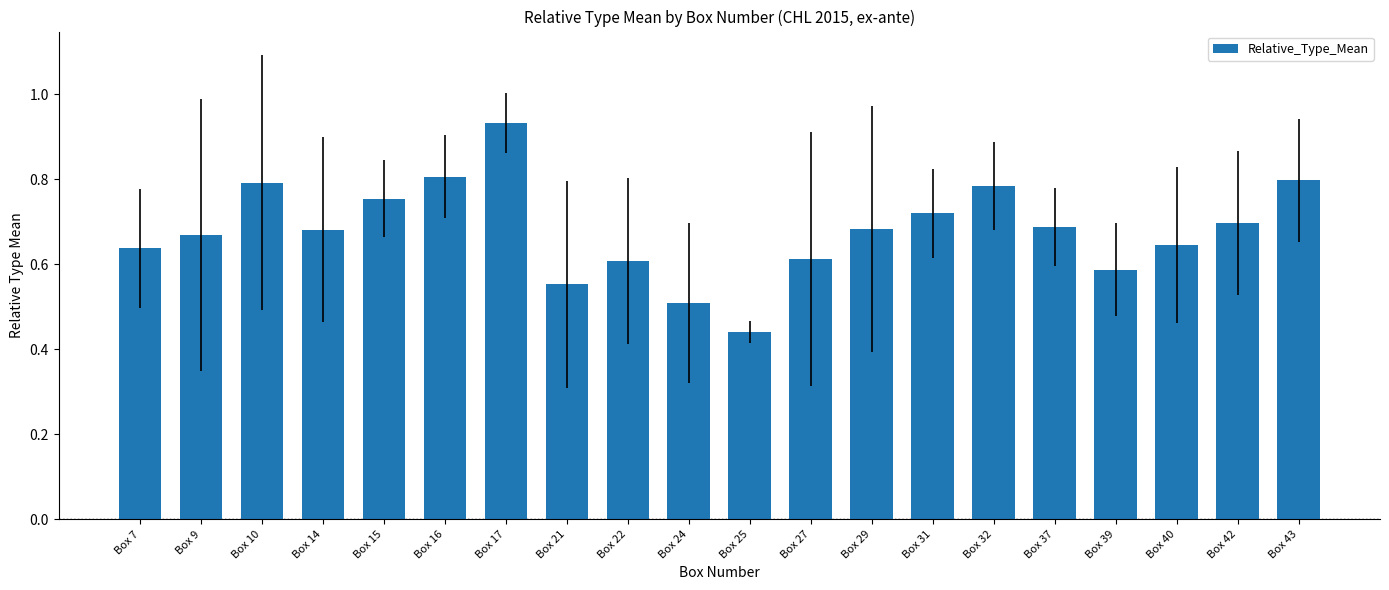

What is the difference between the maximum and minimum values?

0.5